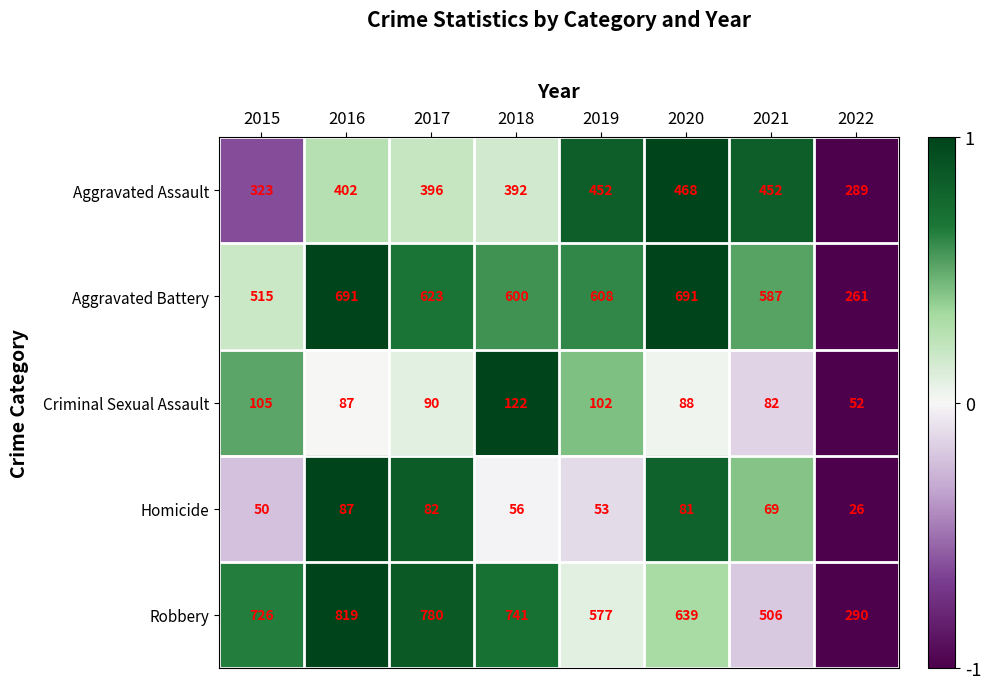

What is the difference between the Criminal Sexual Assault values at 2015 and 2019?

3